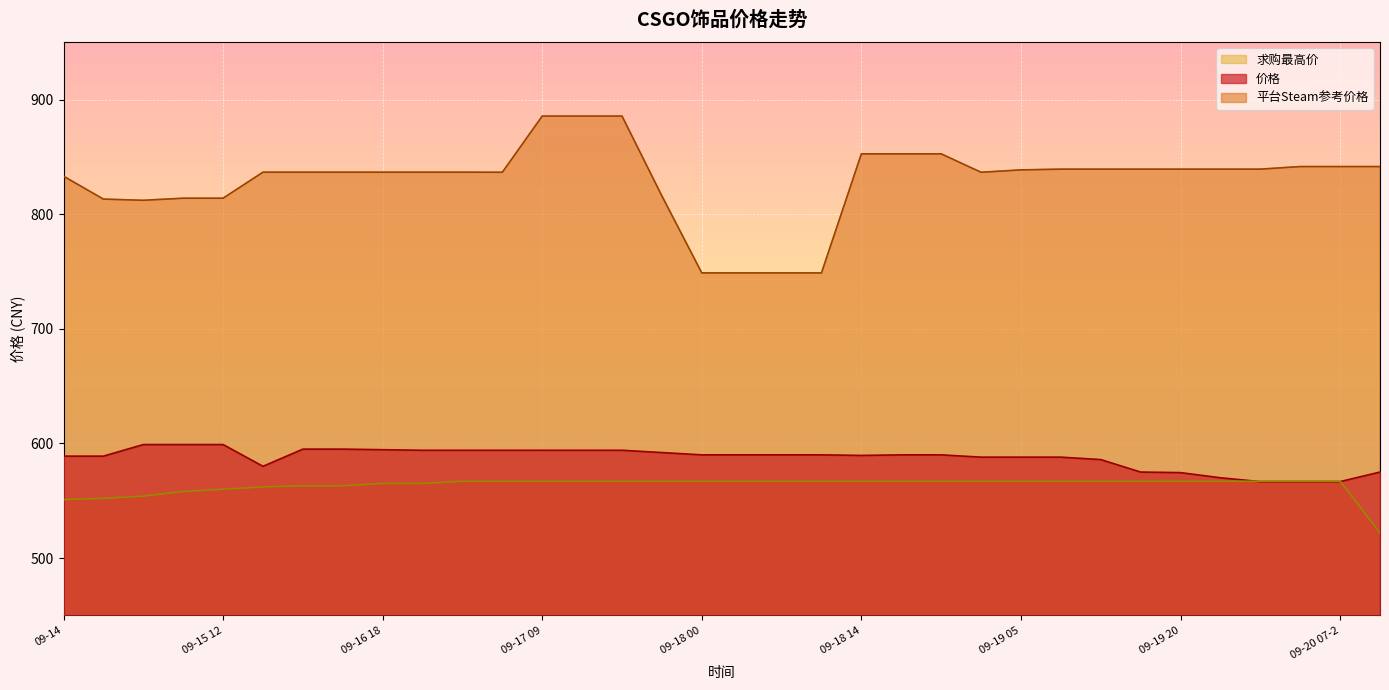

What position from the right is 09-18 22?

12